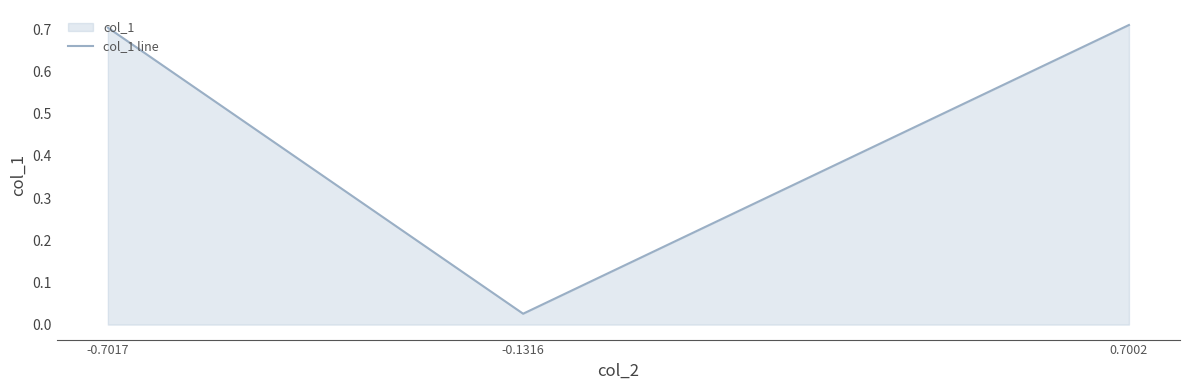

The value at -0.1316 is 0.0. True or false?

False